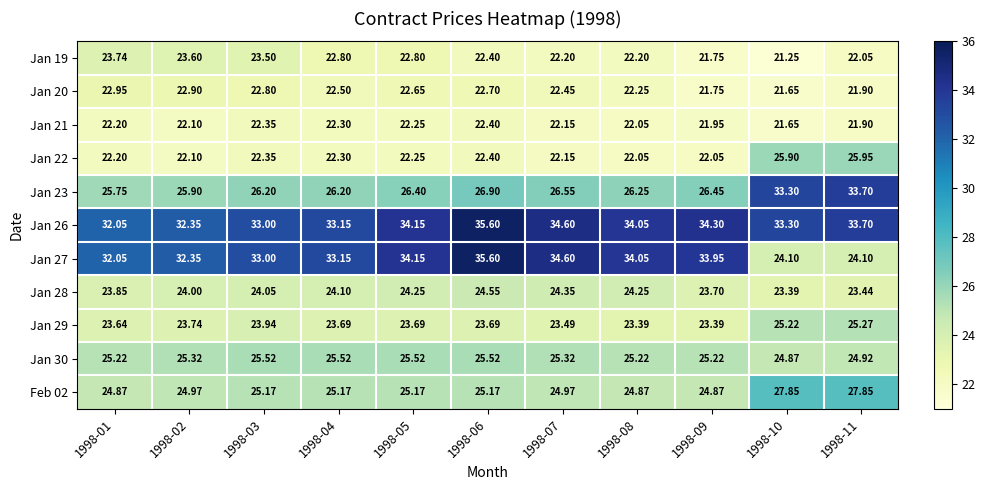

Is the value of Jan 29 at 1998-04 greater than the value of Jan 28 at 1998-09?

No